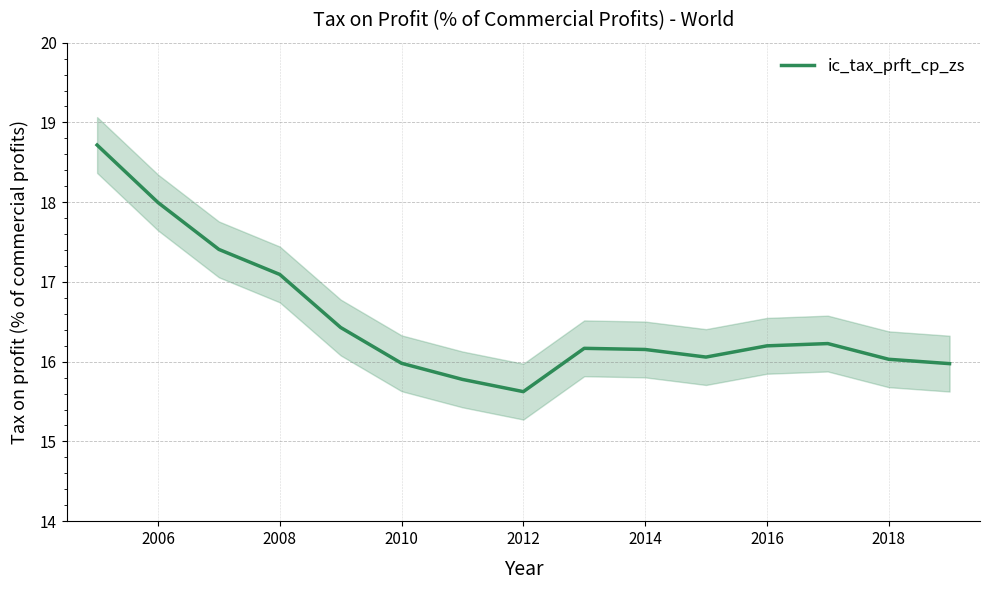

At which label is ic_tax_prft_cp_zs closest to 17?

2008